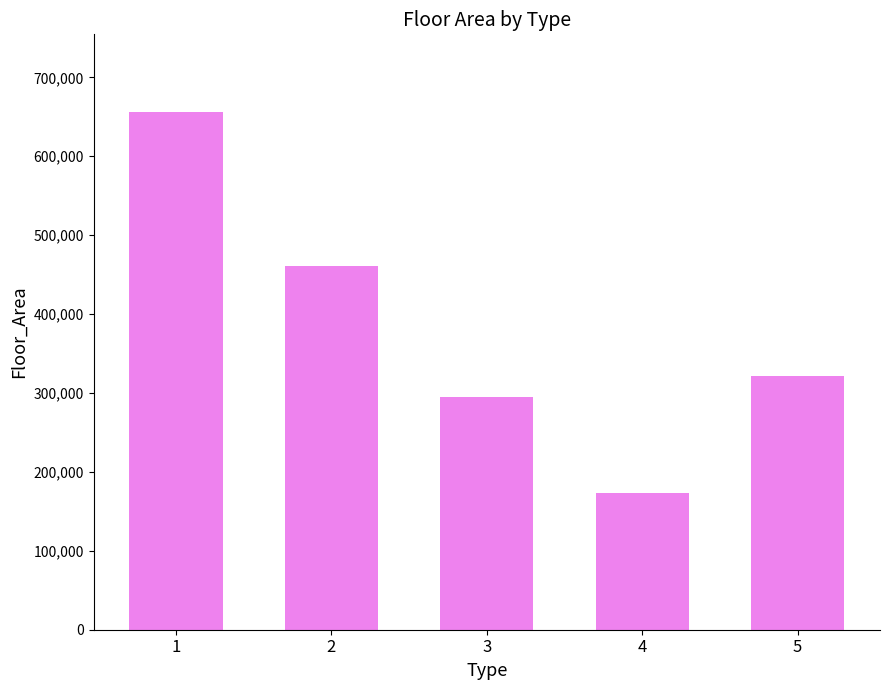

What is the difference between the second highest and second lowest values?

166450